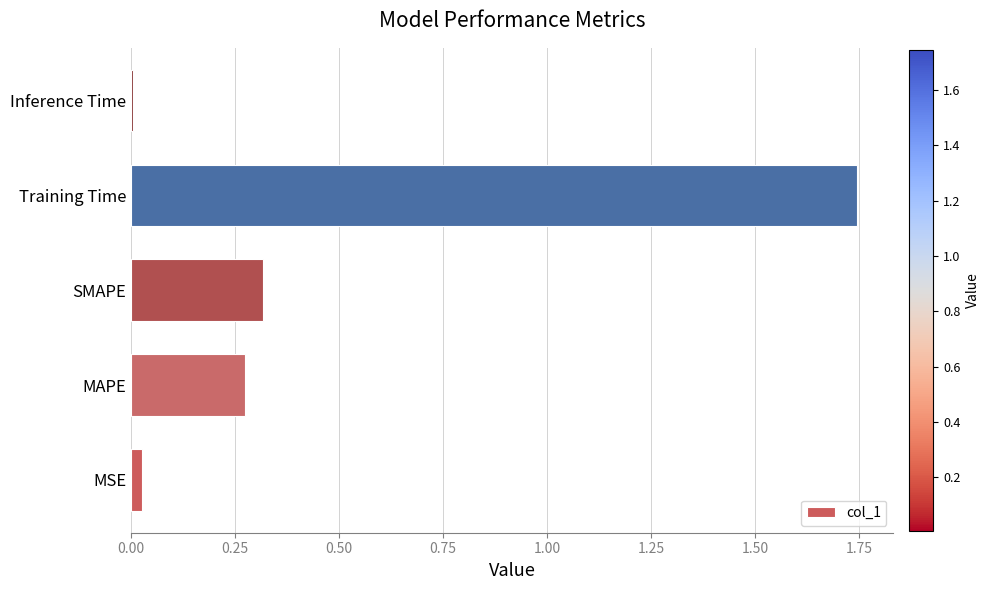

What is the sum of the values at MAPE and SMAPE?

0.6